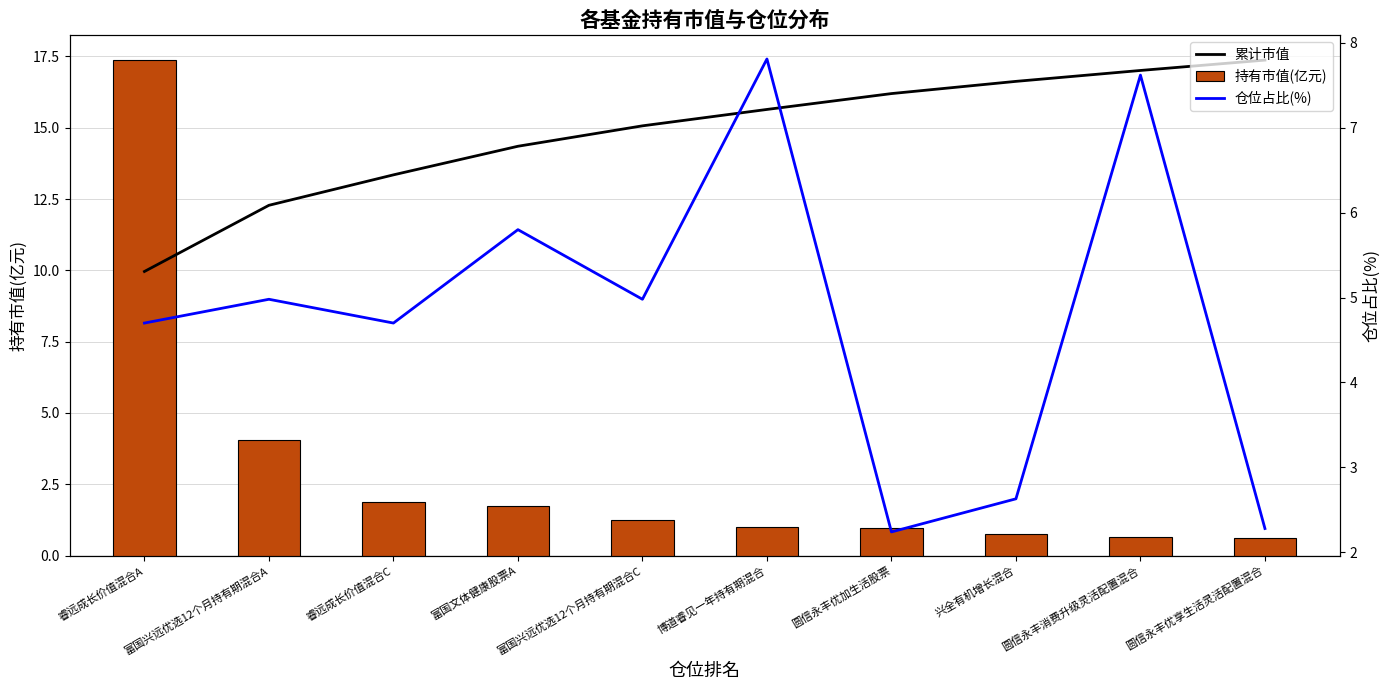

The 累计市值 series shows 25.4 at 富国文体健康股票A. True or false?

False